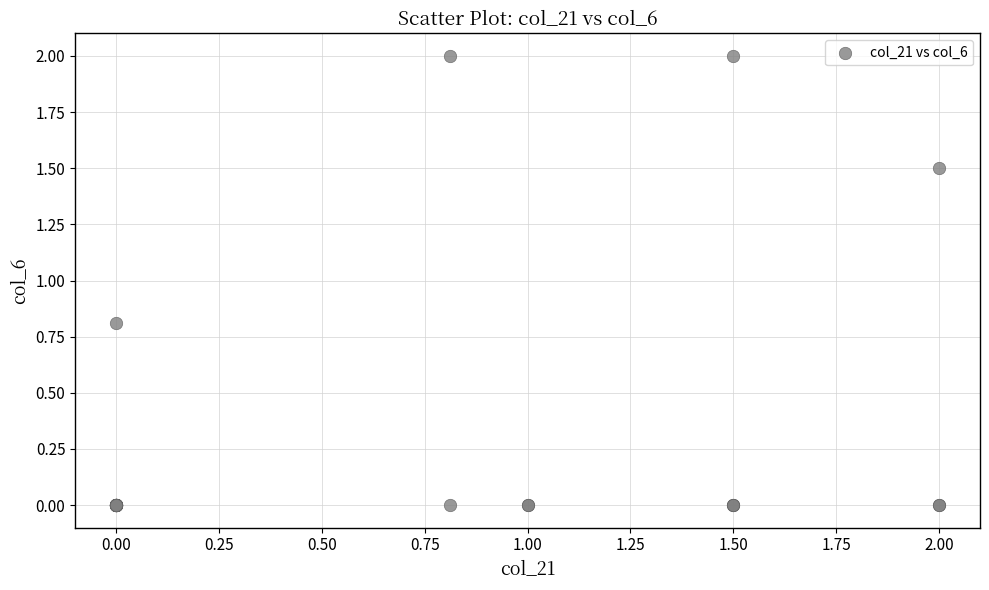

What Y value in the scatter plot is closest to 1?

0.8